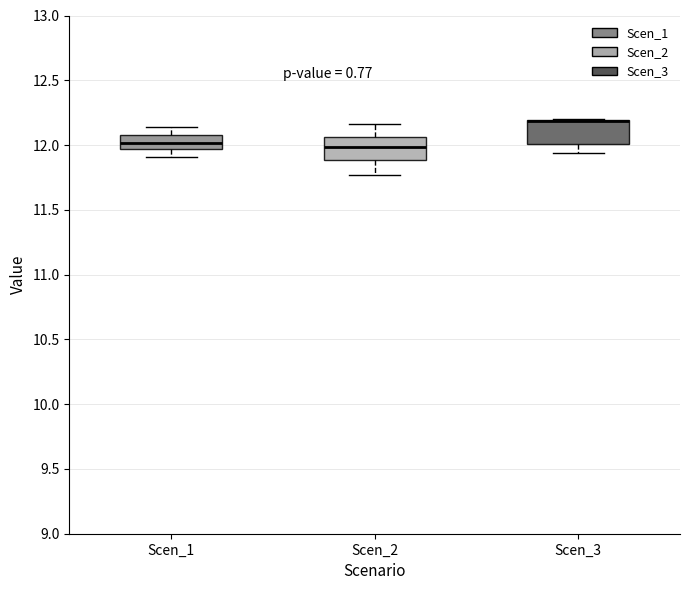

Reading left to right, read every box against the y-axis: the position of its median line, the range the box covers, and the ends of its whiskers. The values are not printed on the chart, so give them approximately, as read against the axis.

Scen_1: median 12.00, box 11.95 to 12.10, whiskers 11.90 to 12.15
Scen_2: median 12.00, box 11.90 to 12.05, whiskers 11.75 to 12.15
Scen_3: median 12.20 (drawn on the box's upper edge), box 12.00 to 12.20, whiskers 11.95 to 12.20